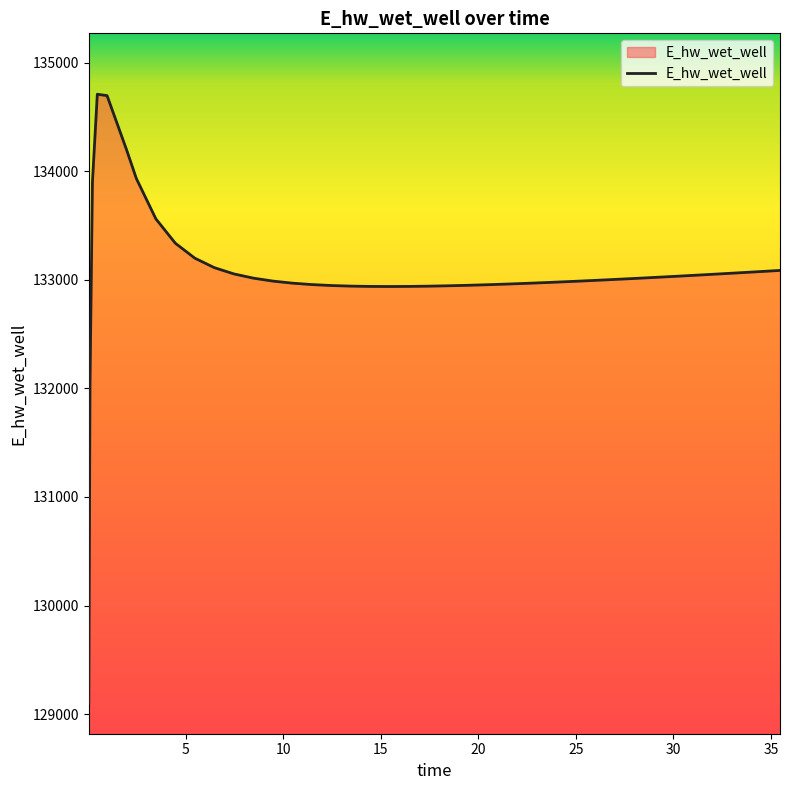

What is the difference between the maximum and minimum values?

5608.4